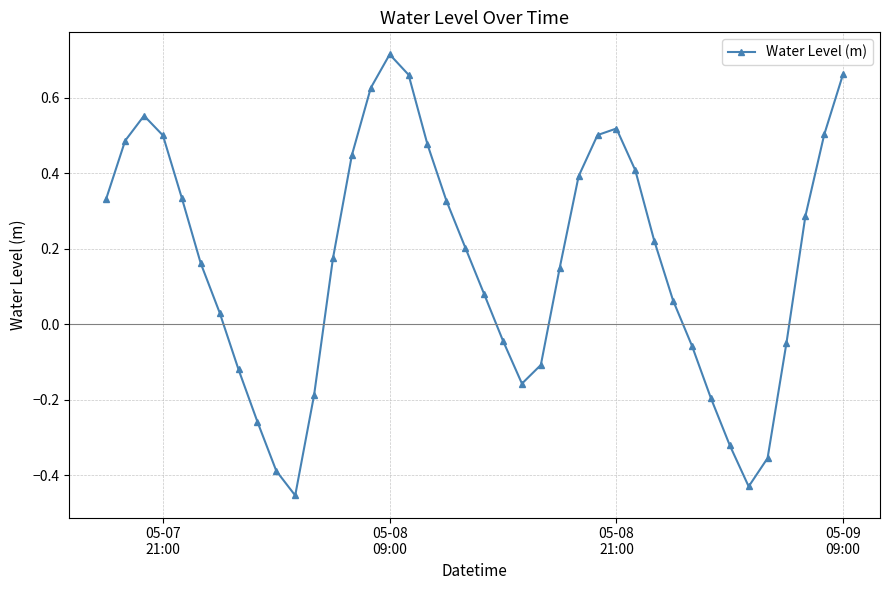

How many negative values are there?

14